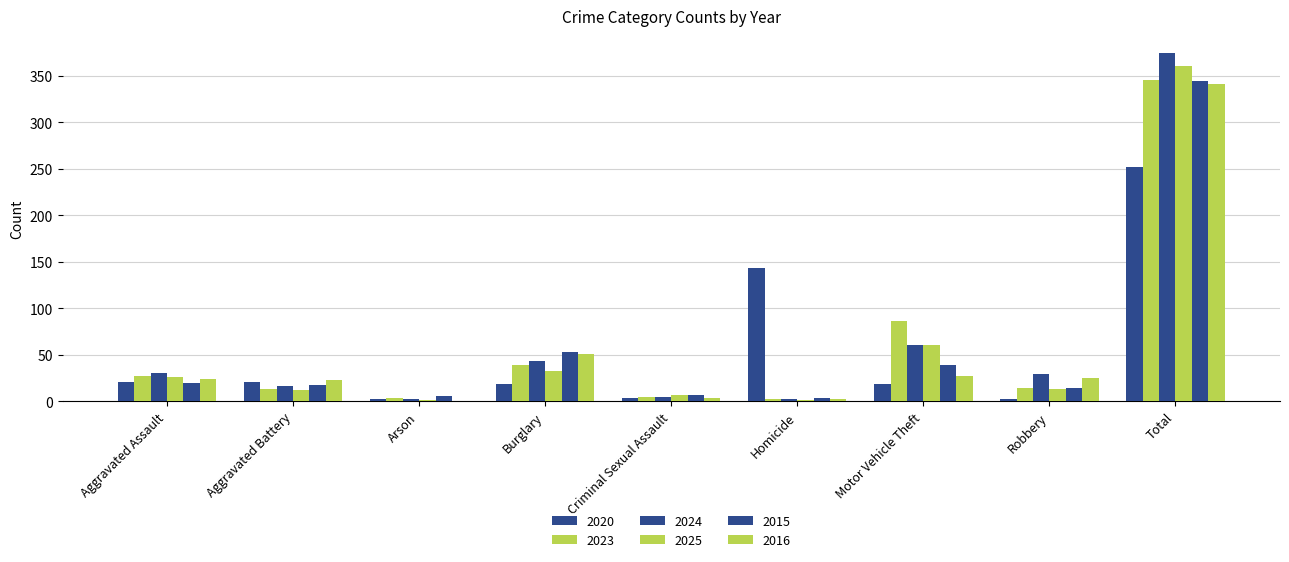

Which category has the lowest value in the 2023 series?

Homicide